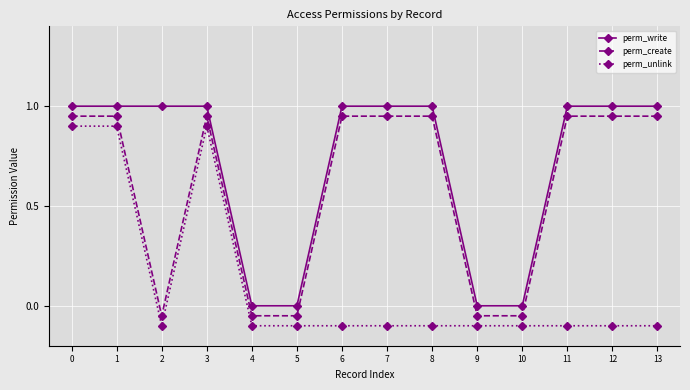

How many positive values does the perm_unlink series have?

3